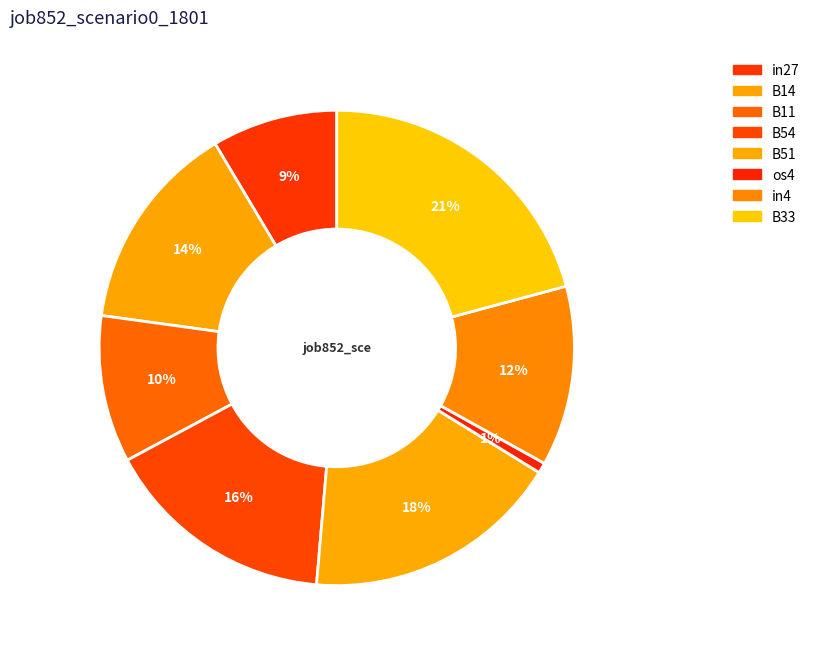

Count the number of slices in the pie.

8